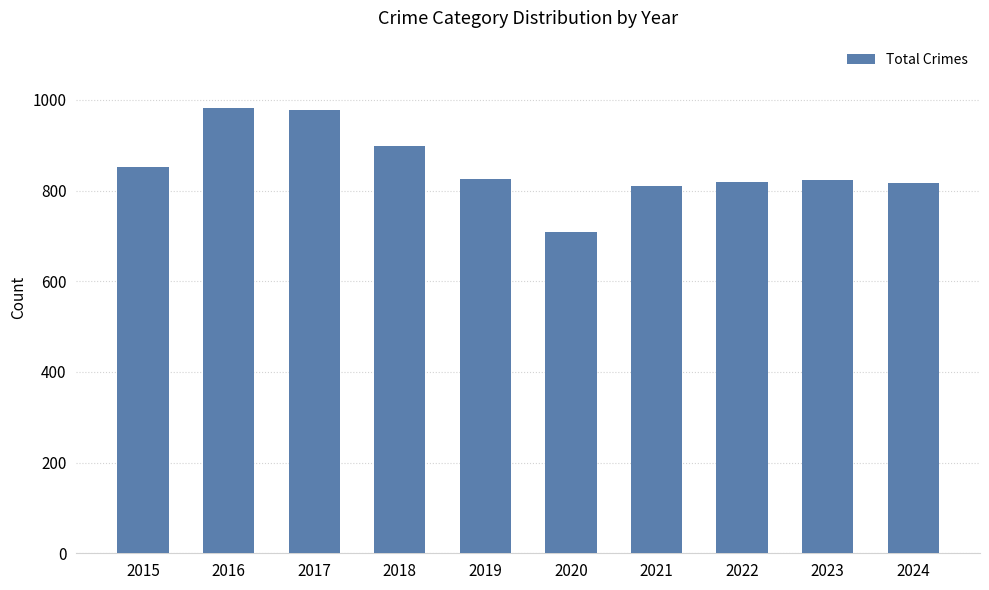

Where does the data first go above 826?

2015